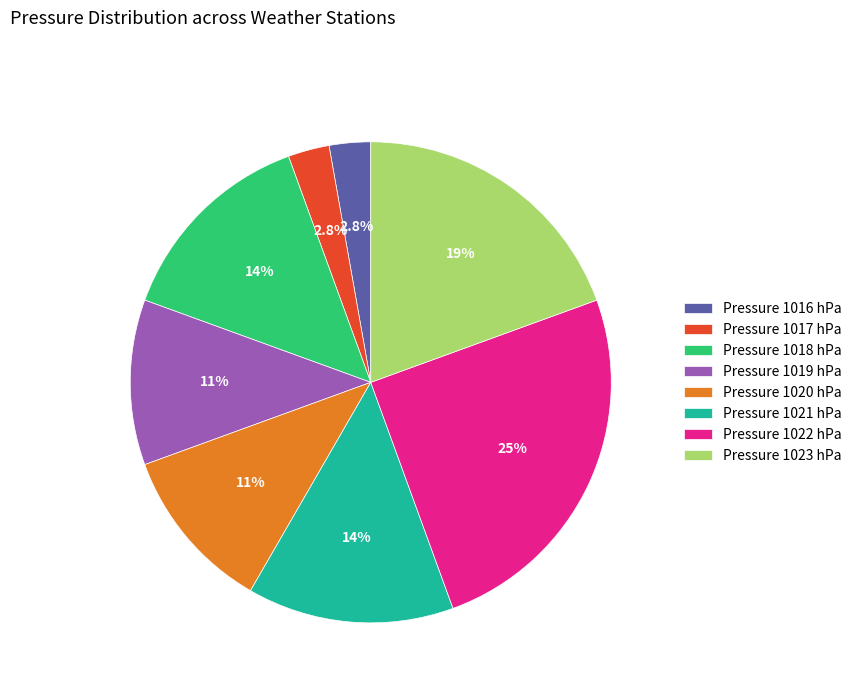

What portion of the pie excludes Pressure 1023 hPa?

80.6%